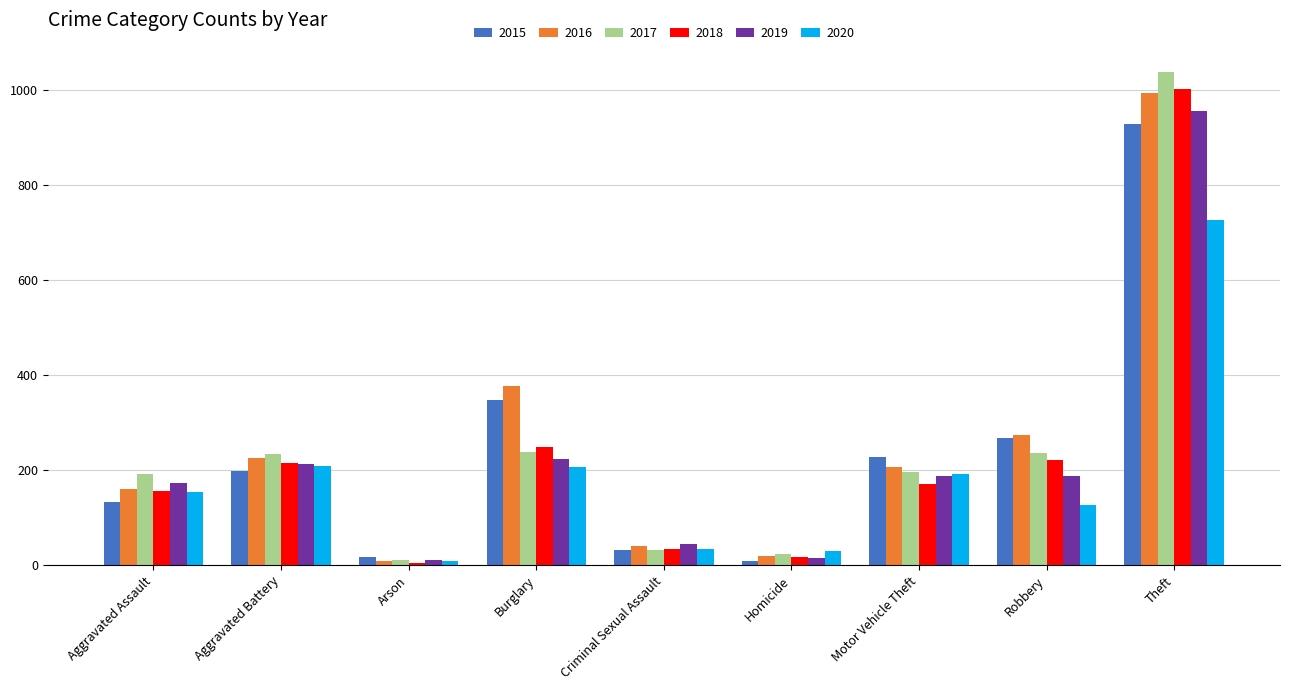

The 2020 series shows 131 at Motor Vehicle Theft. True or false?

False